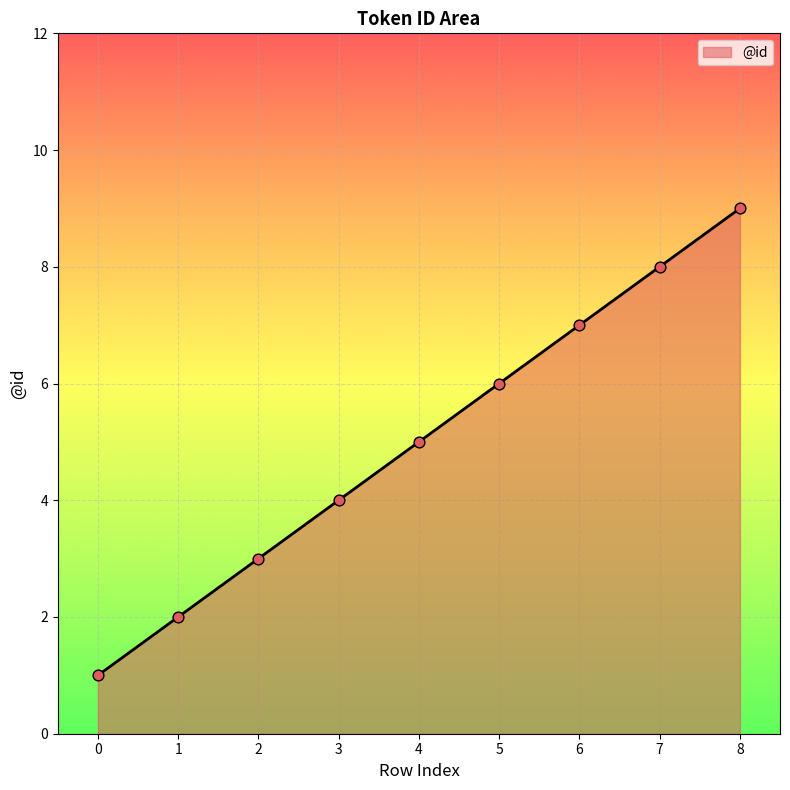

What is the change in value from 3 to 8?

+5